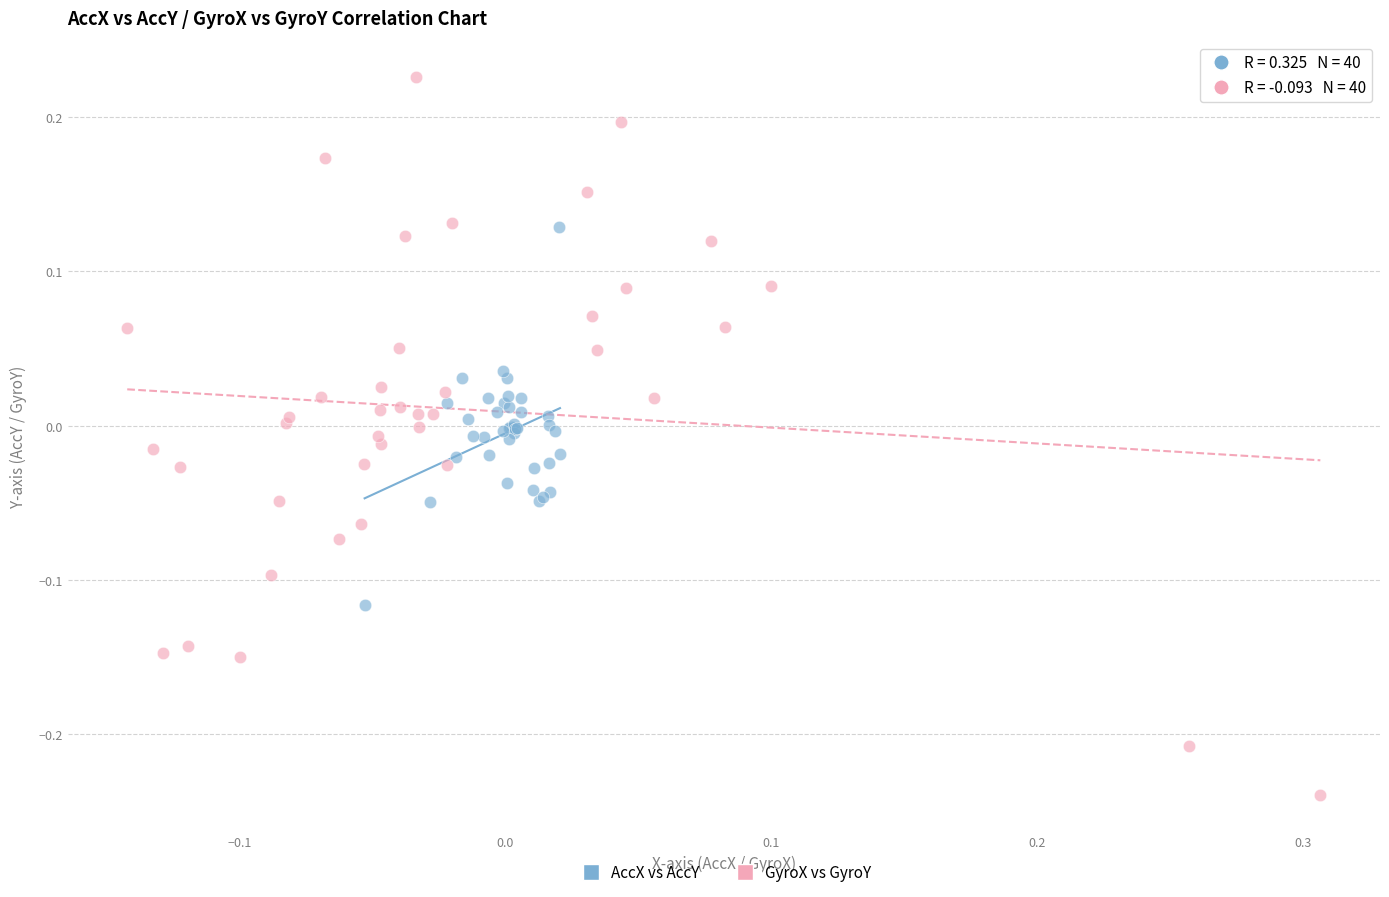

Which series reaches the maximum Y coordinate?

GyroX vs GyroY